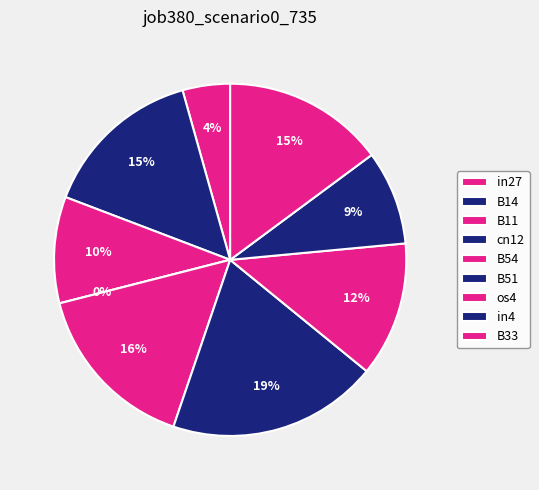

What percentage is the B54 slice, to the nearest percent?

16%